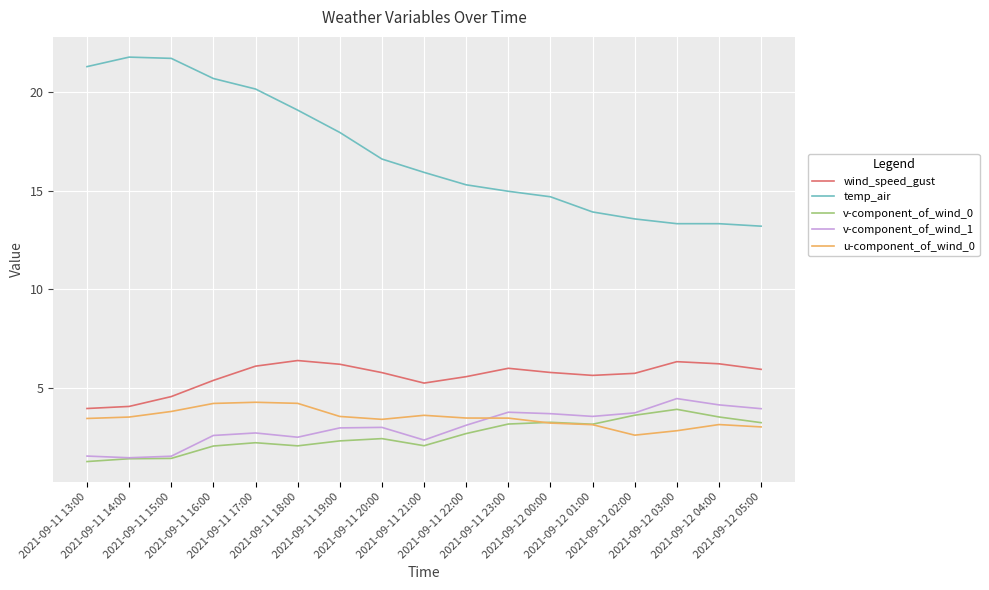

Is this an area chart (filled region under the line)?

No